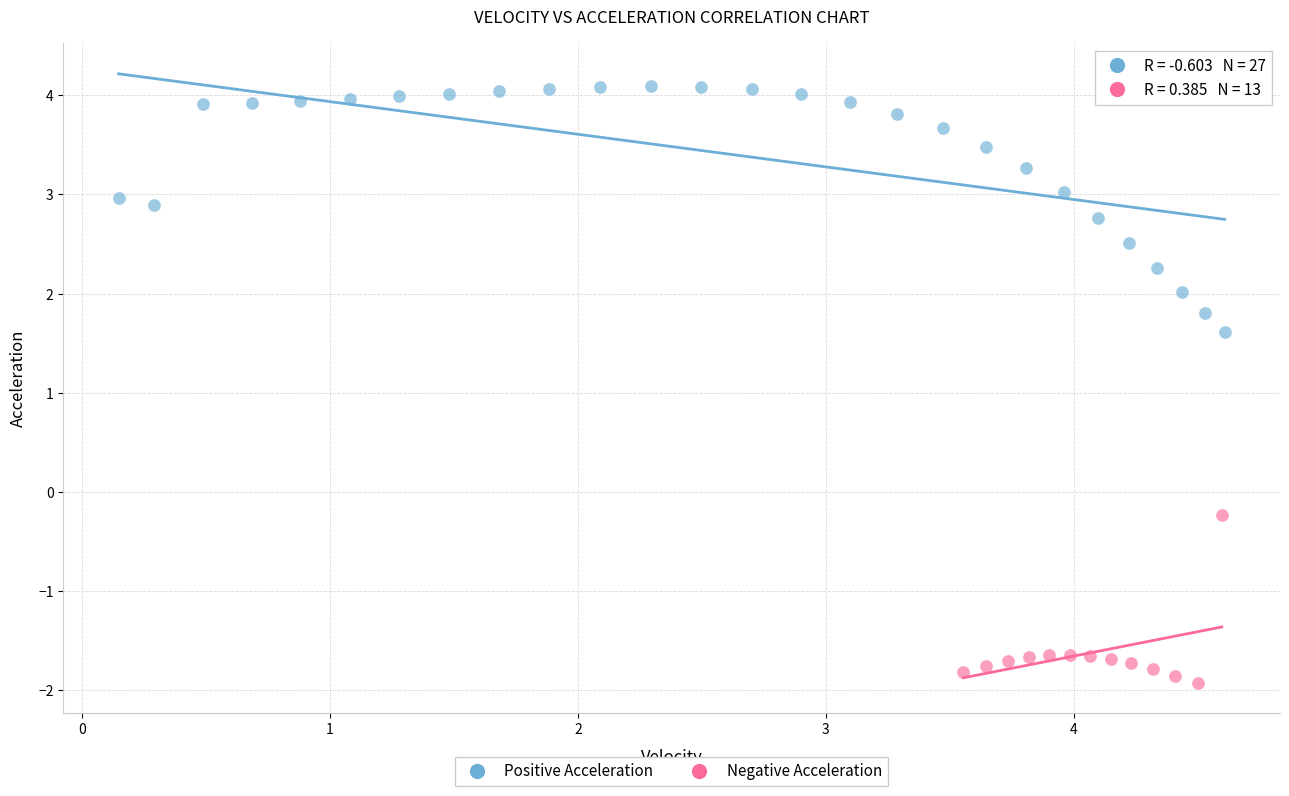

Which series has the largest Y range (max minus min)?

Positive Acceleration